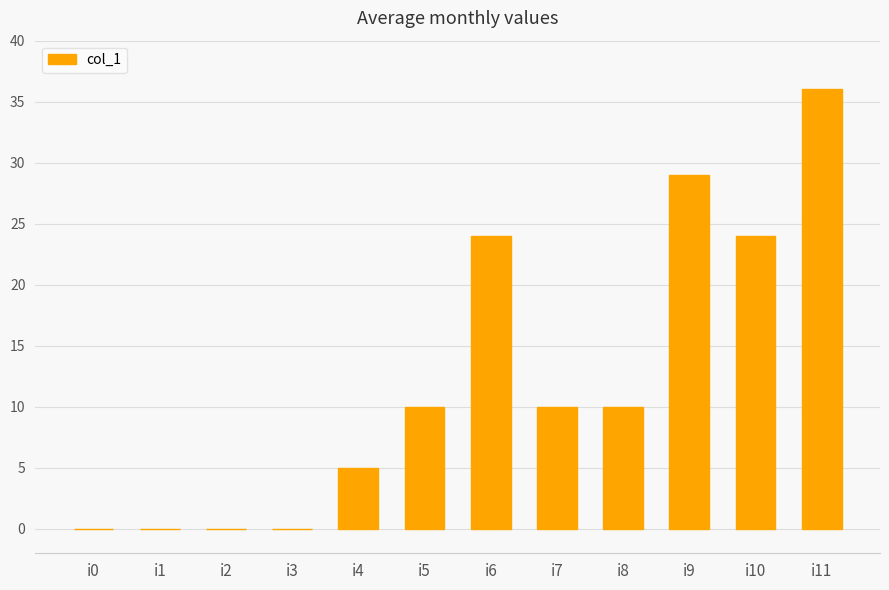

What is the average value?

12